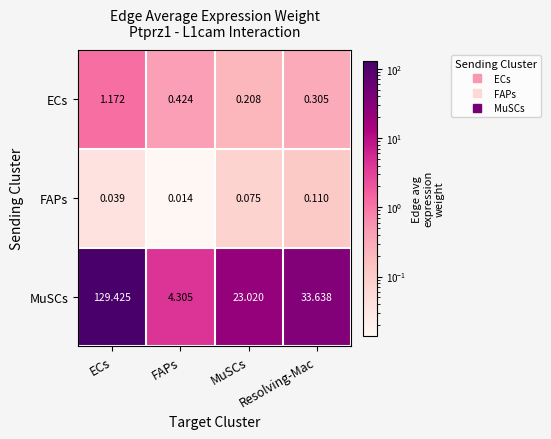

List the labels in order of FAPs value, largest first.

Resolving-Mac, MuSCs, ECs, FAPs